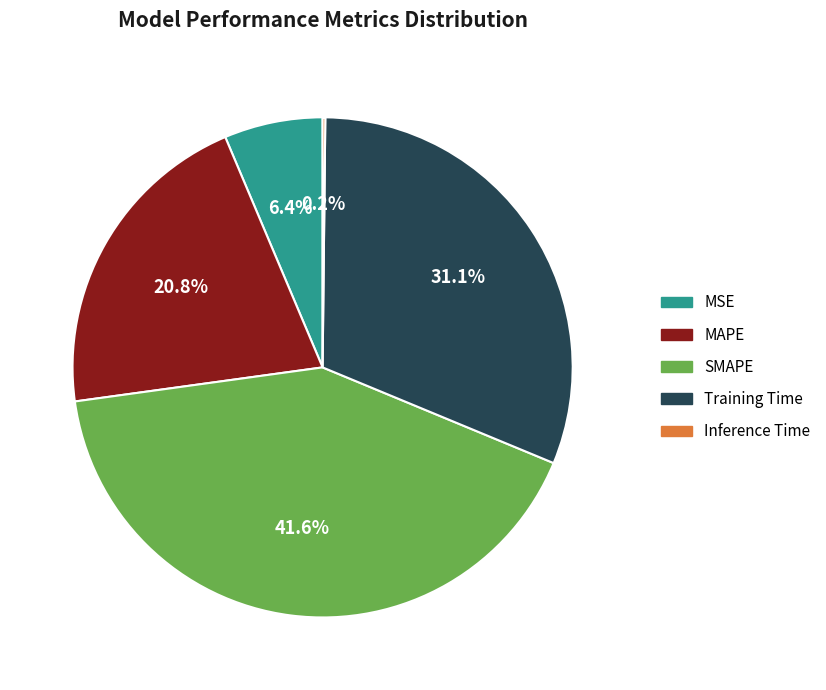

Which category has the biggest portion of the pie?

SMAPE